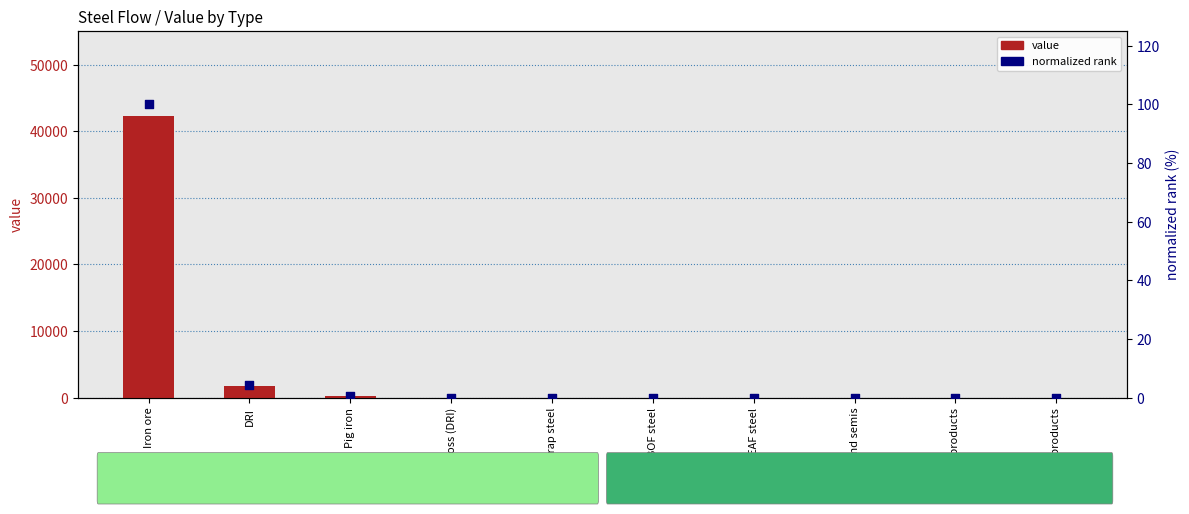

At how many categories does at least one series exceed 36461?

1